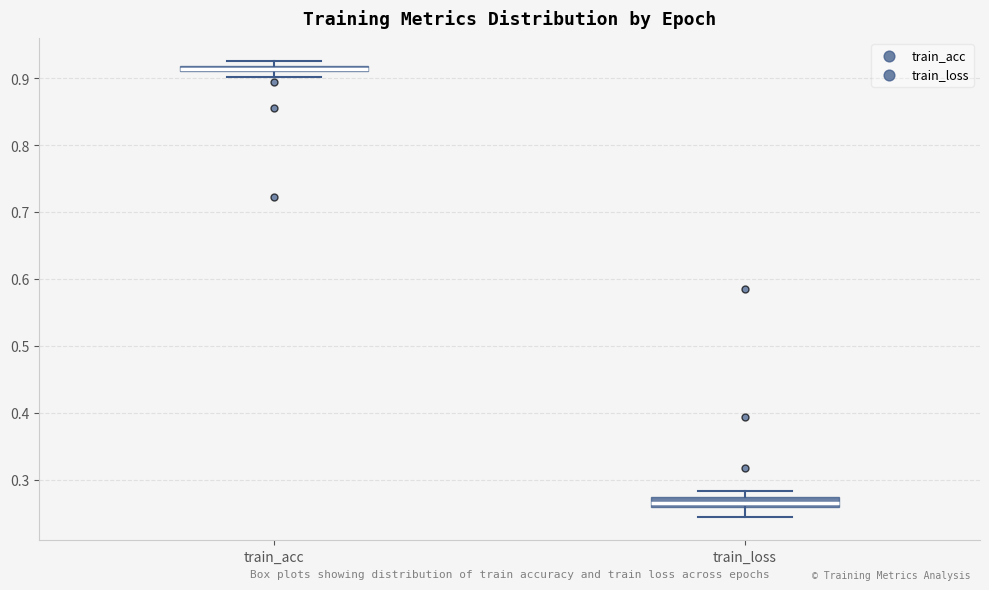

Where does the lower whisker of the box for train_loss end on the y-axis? The values are not printed on the chart, so give them approximately, as read against the axis.

0.24